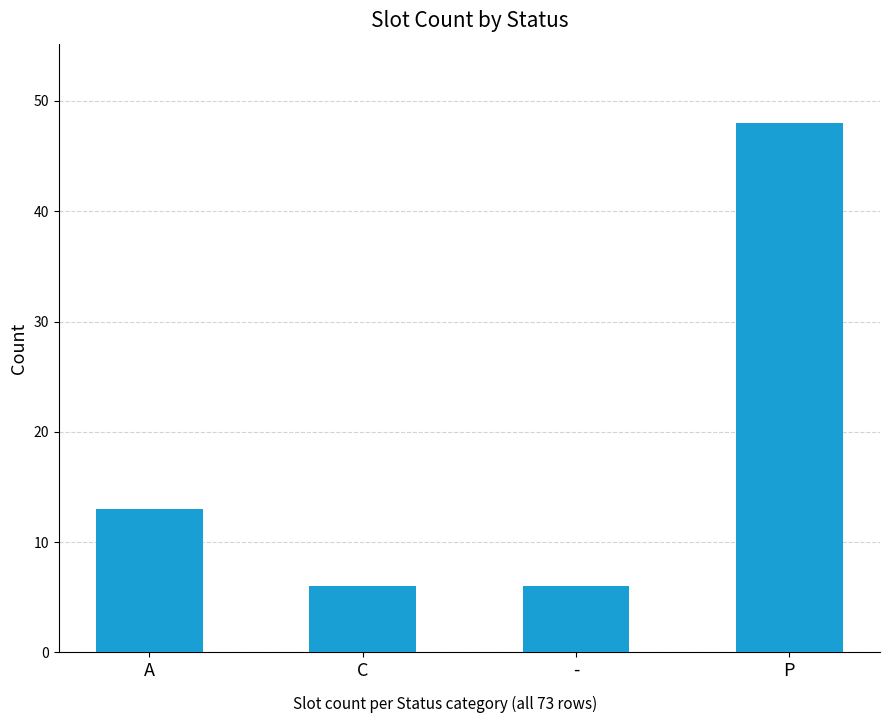

What is the sum of the values at A and P?

61